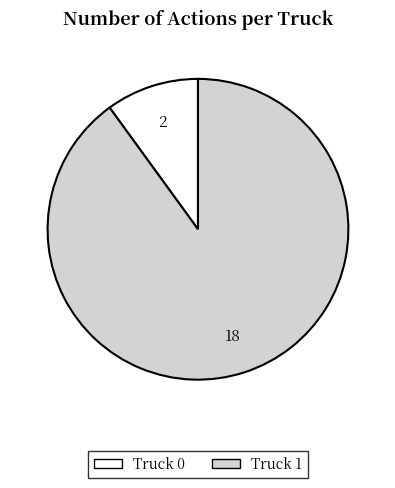

Which slice is the smallest?

Truck 0